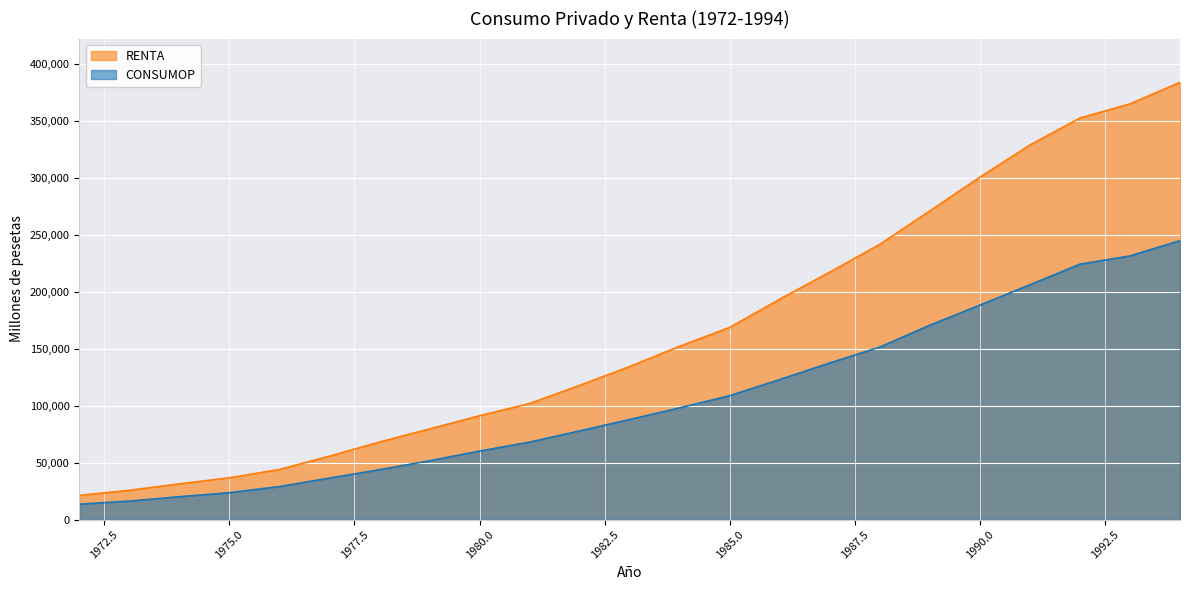

The RENTA series shows 28154.8 at 1976. True or false?

False